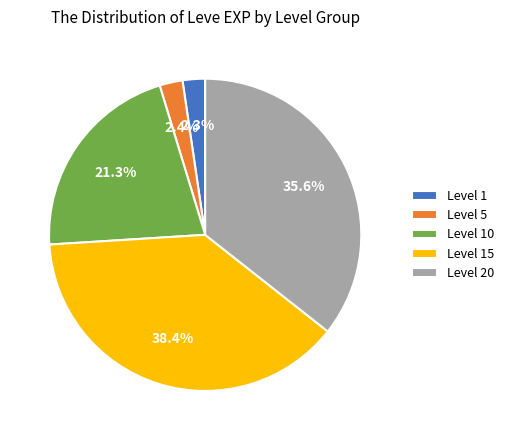

Combined, do Level 10 and Level 15 account for over 50%?

Yes